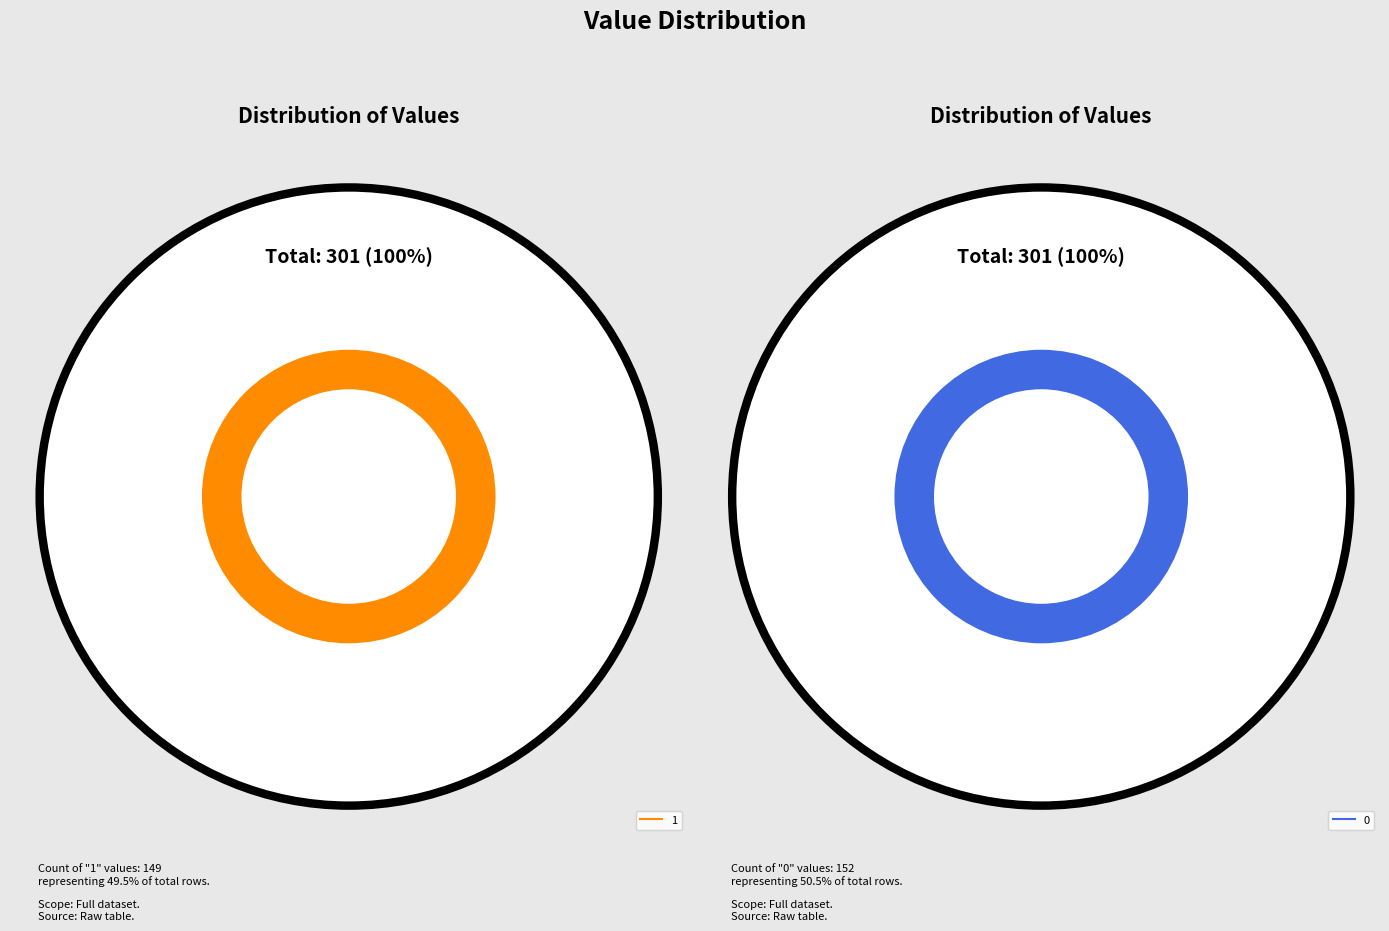

Is it true that value_0 is 43% of the pie?

False